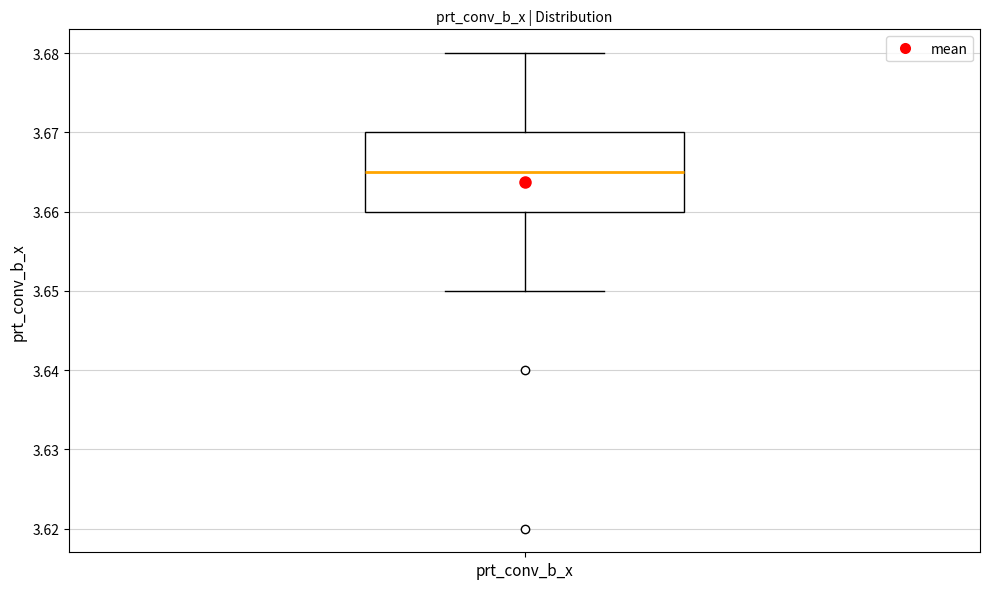

Transcribe this box plot: give where the median line is, the range the box spans, and where the two whiskers end, as read against the y-axis. The values are not printed on the chart, so give them approximately, as read against the axis.

median 3.665, box 3.660 to 3.670, whiskers 3.650 to 3.680